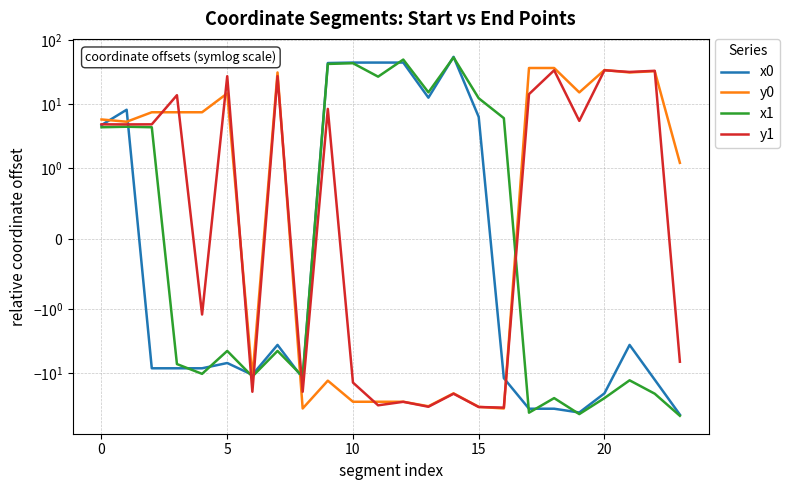

Is it true that y0 equals -17.2 at 11?

False